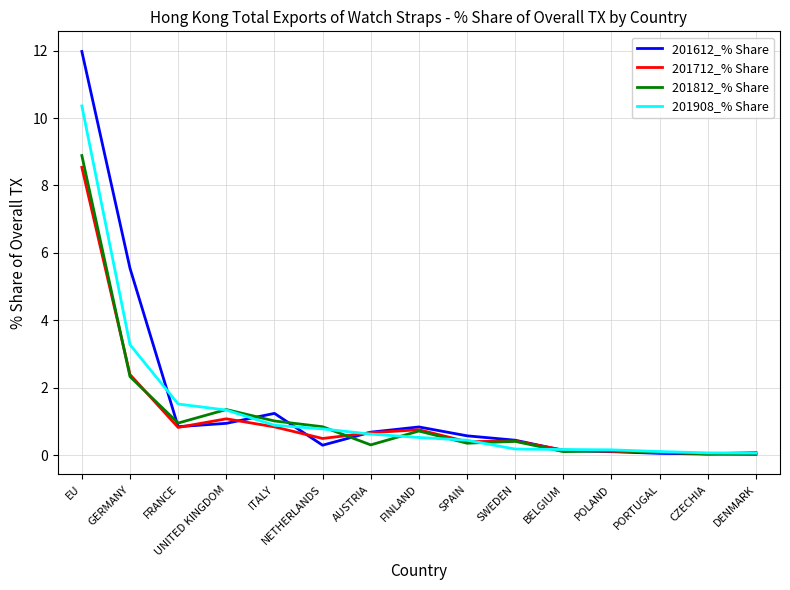

Which series has the largest range (max minus min)?

201612_% Share